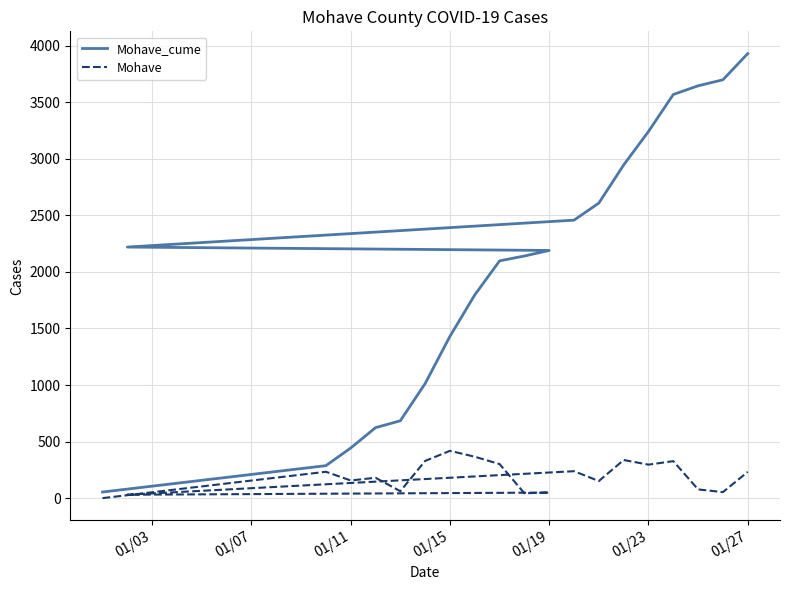

What is the sum of all Mohave values?

3877